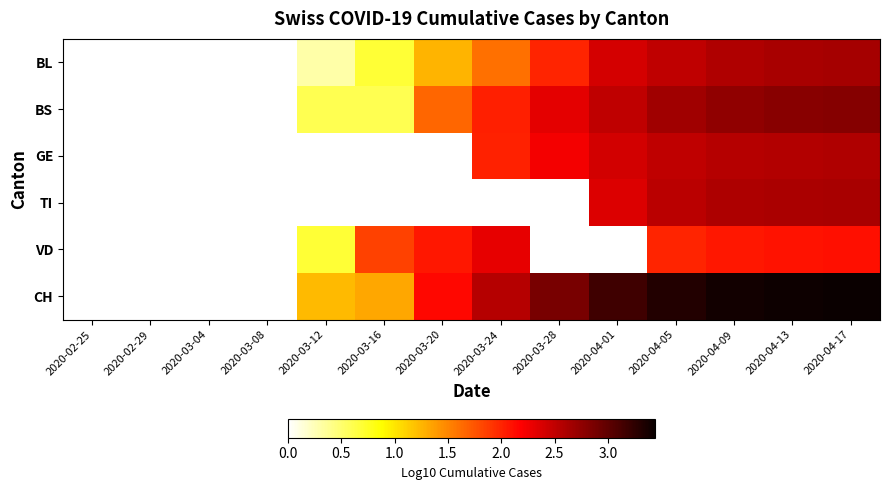

At 2020-03-20, list the series in order from smallest to largest.

BL, BS, GE, TI, VD, CH